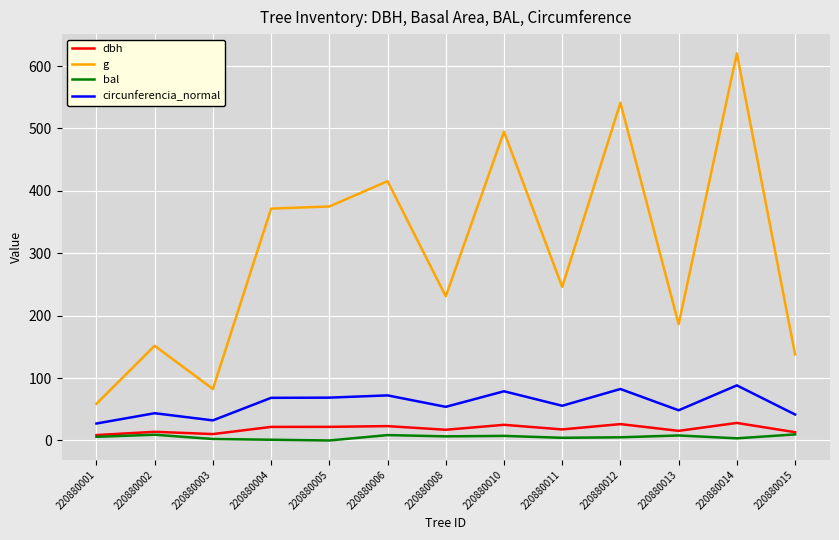

Between 220880006 and 220880012, which series saw the biggest shift?

g